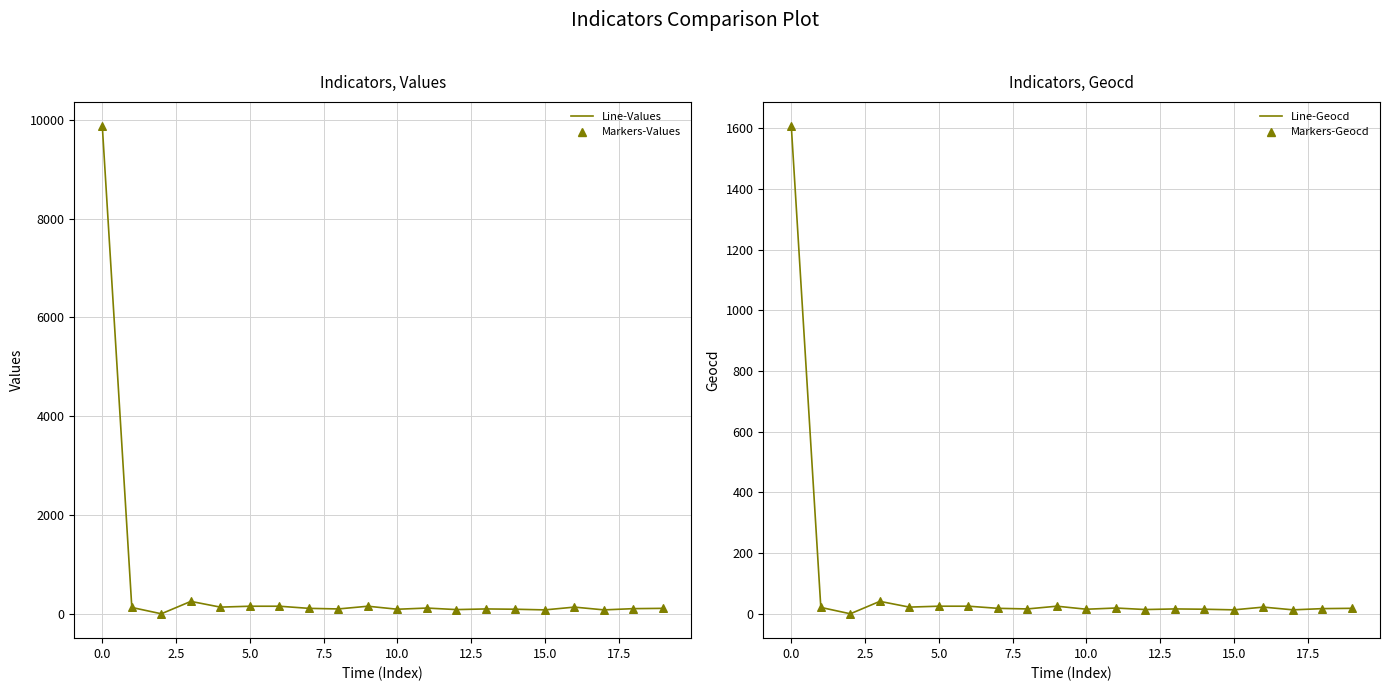

Which series reaches the minimum Y coordinate?

Line-Values